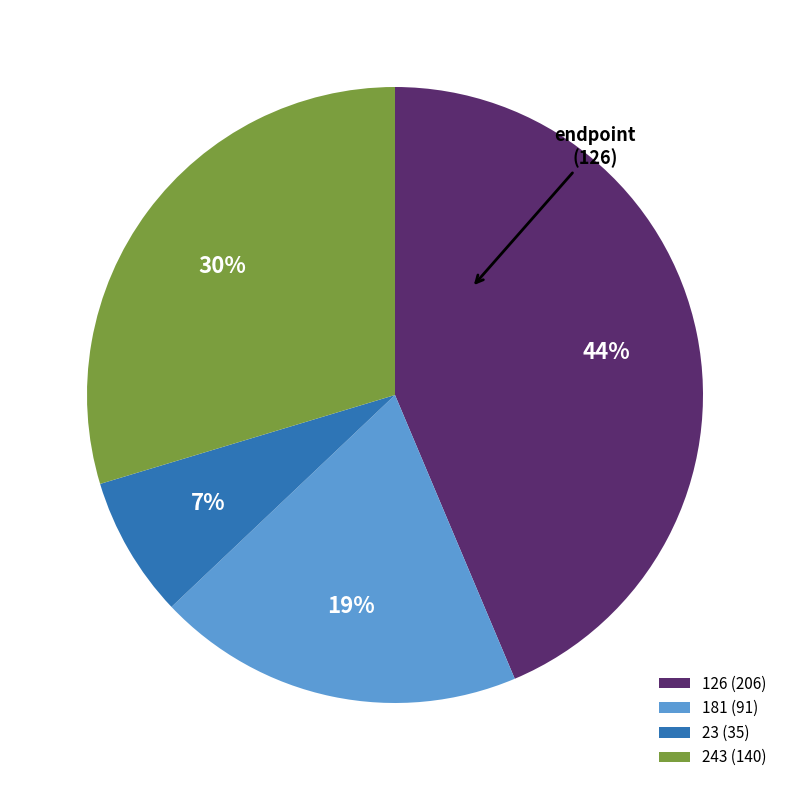

The 243 slice represents 15% of the pie. True or false?

False